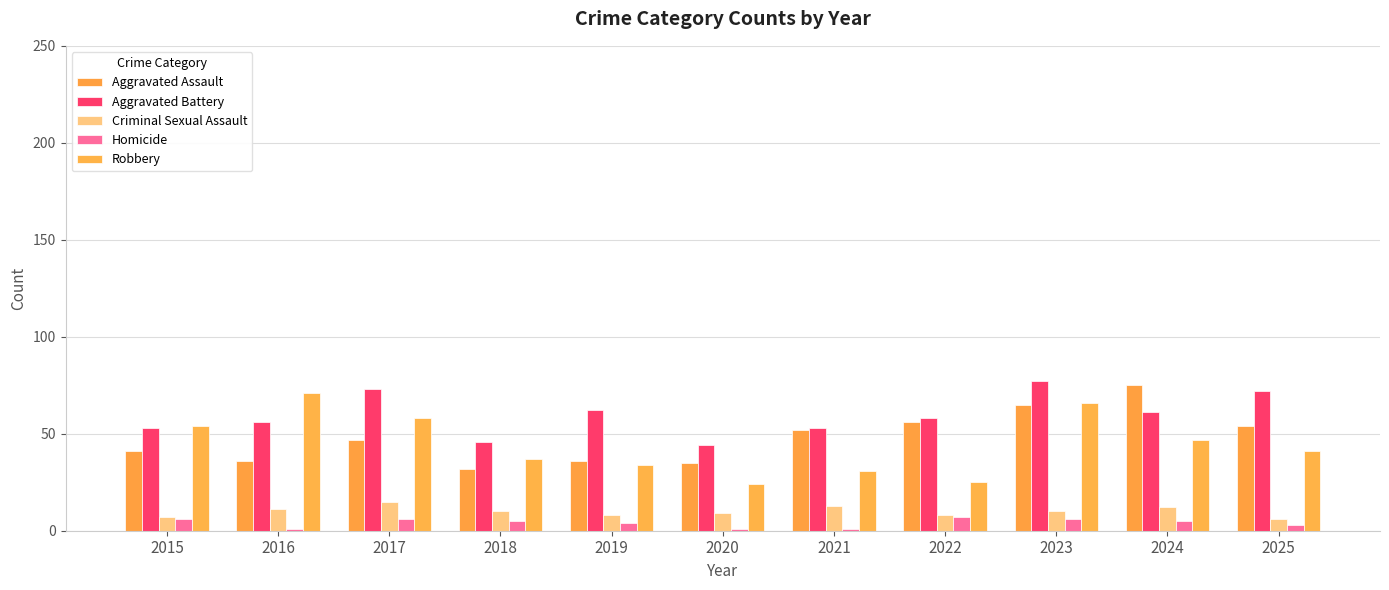

What is the value of the Criminal Sexual Assault bar at the 4th from the left?

10